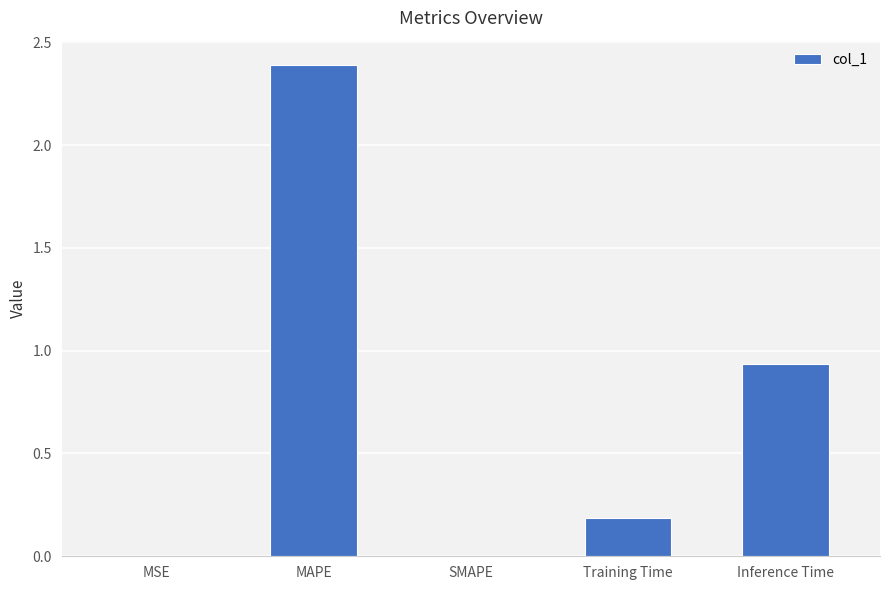

The value at MAPE is 2.4. True or false?

True